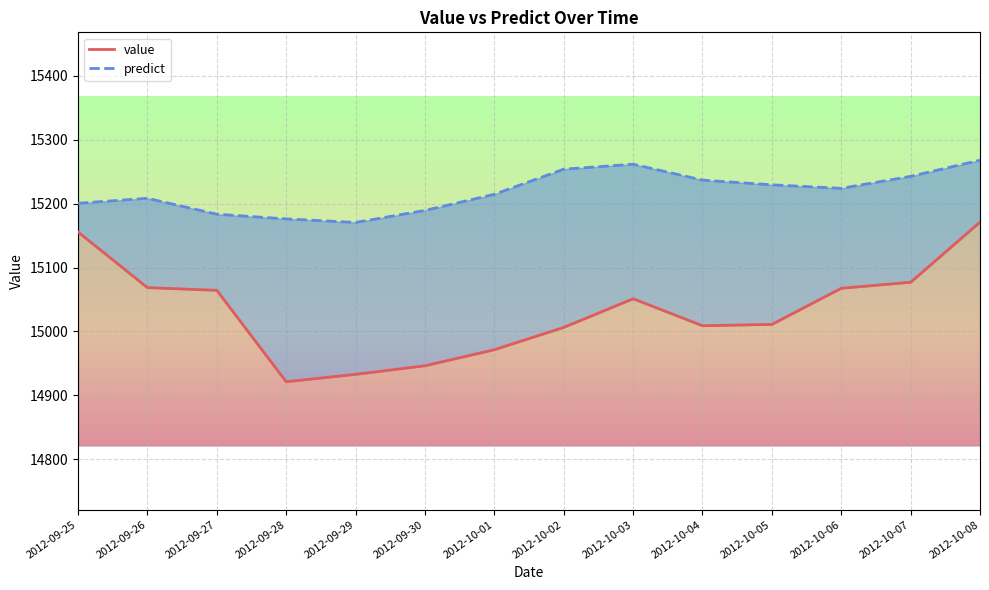

True or false: value and predict cross at least once.

False